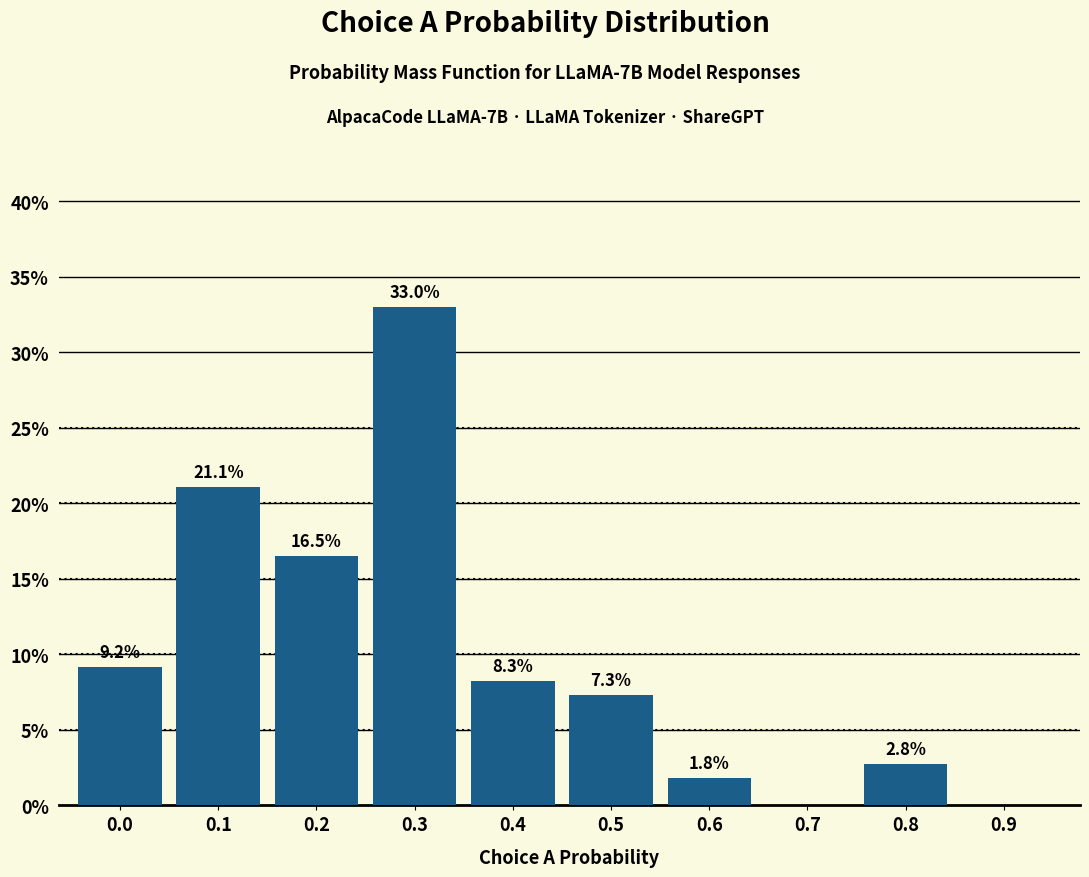

Reading right to left, extract all data points from this chart.

0.9=0.0	0.8=2.8	0.7=0.0	0.6=1.8	0.5=7.3	0.4=8.3	0.3=33.0	0.2=16.5	0.1=21.1	0.0=9.2